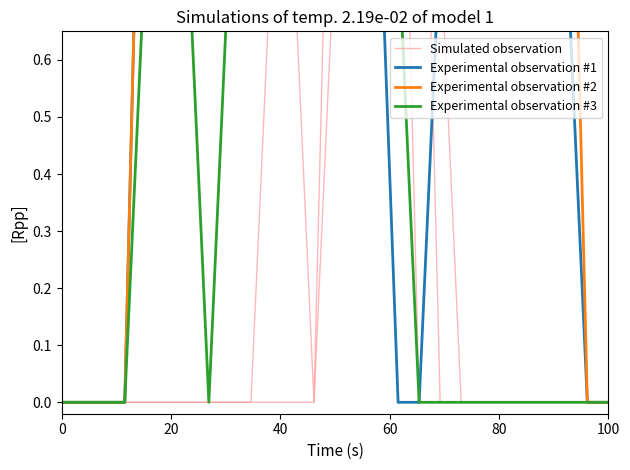

What are all the series names shown in the legend?

Simulated observation, Experimental observation #1, Experimental observation #2, Experimental observation #3